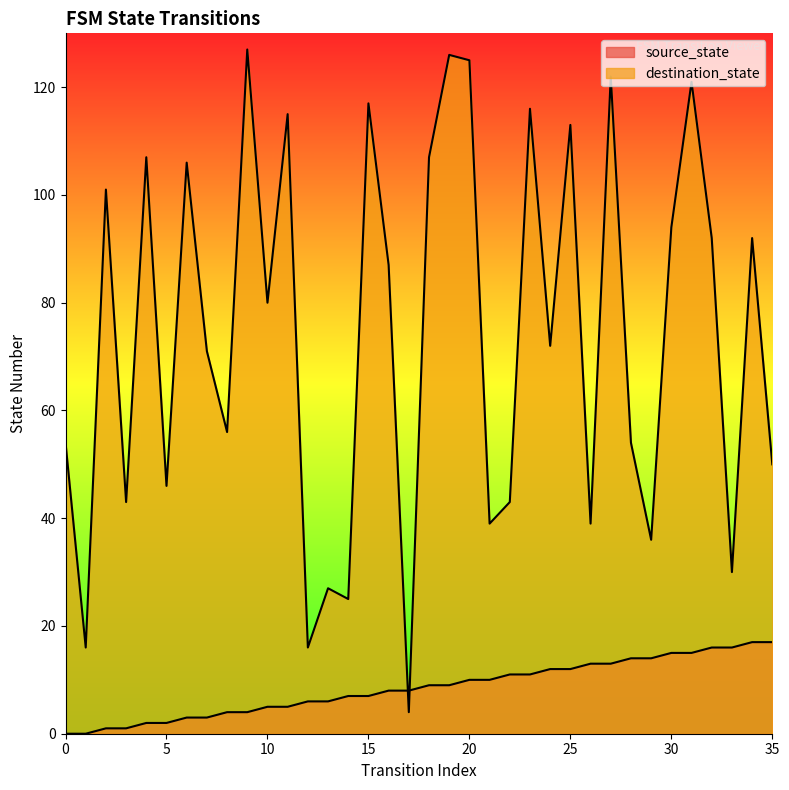

List the series in order of their peak value, highest first.

destination_state, source_state